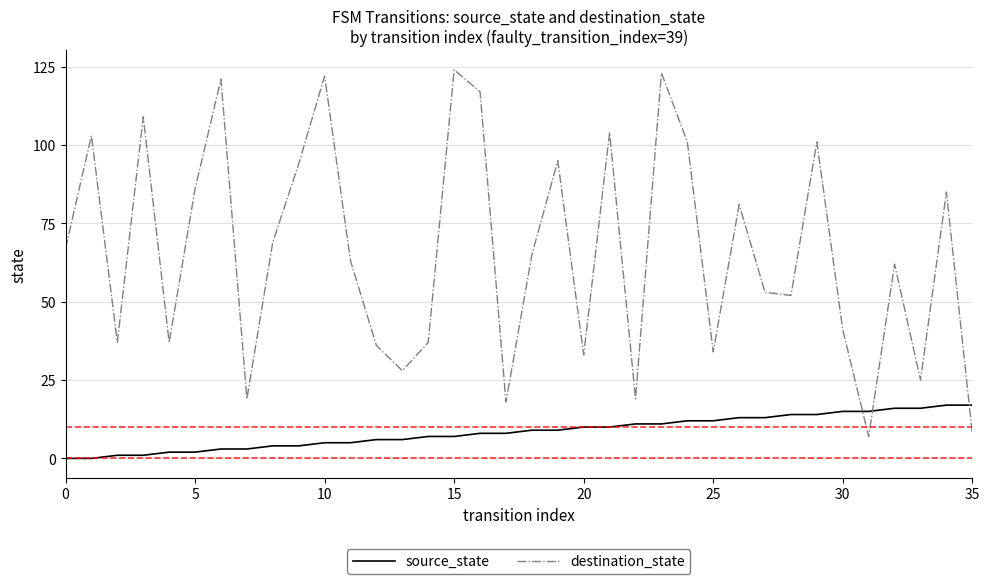

Rank the series by their average value, from highest to lowest.

destination_state, source_state